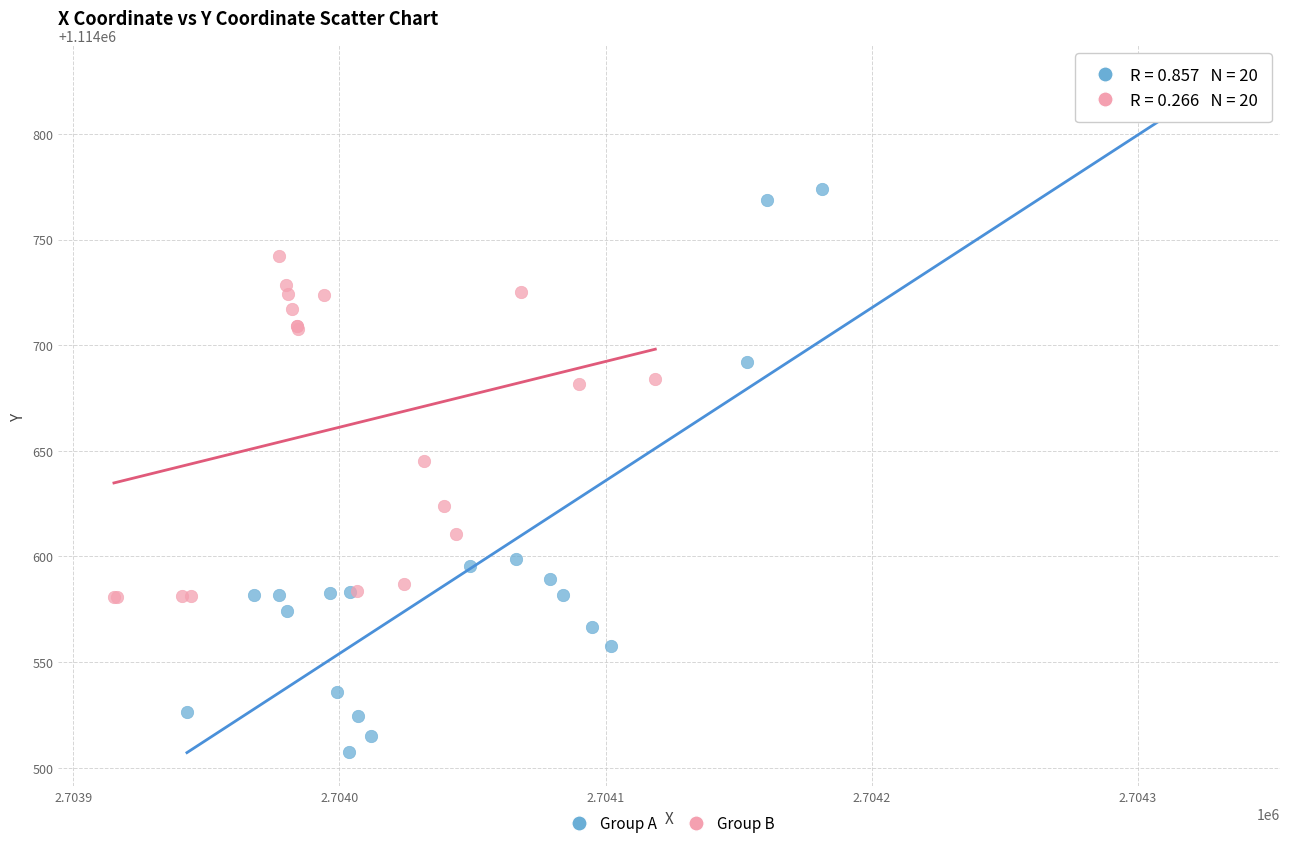

Which series reaches the minimum Y coordinate?

Group A